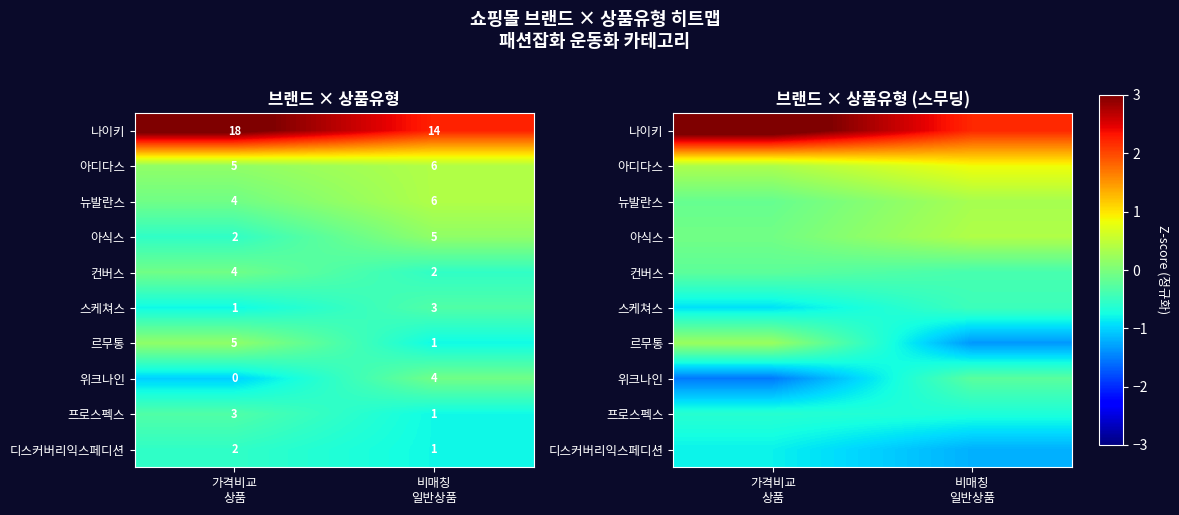

True or false: 스케쳐스 has a value of -0.2 at 가격비교 상품.

False